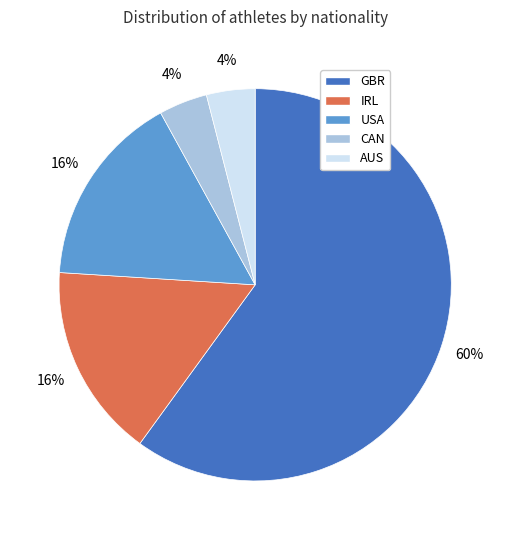

What is the largest slice in the pie chart?

GBR